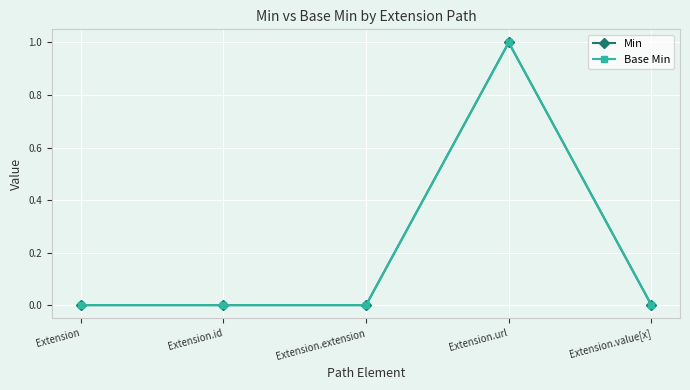

Does the chart have visible grid lines?

Yes